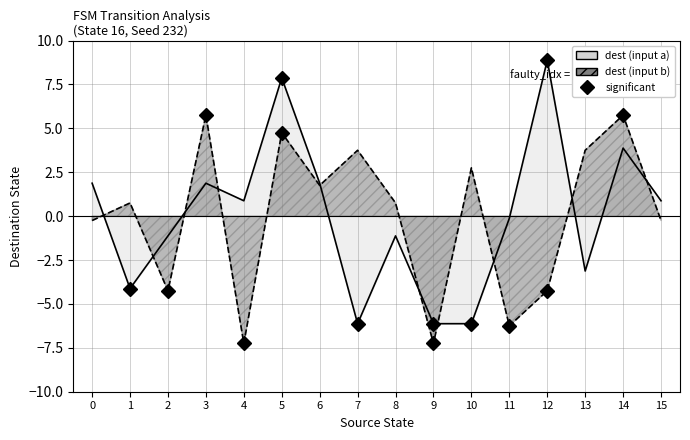

What is the value of the dest_b line point at the 2nd from the left?

0.8